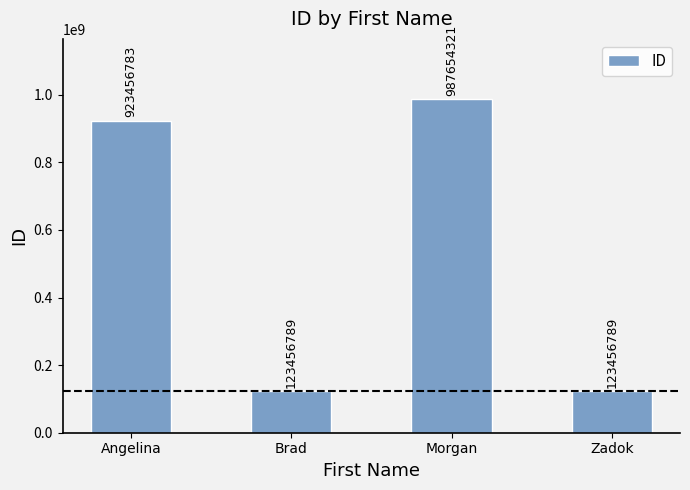

Reading left to right, extract all data points from this chart.

923456783	123456789	987654321	123456789